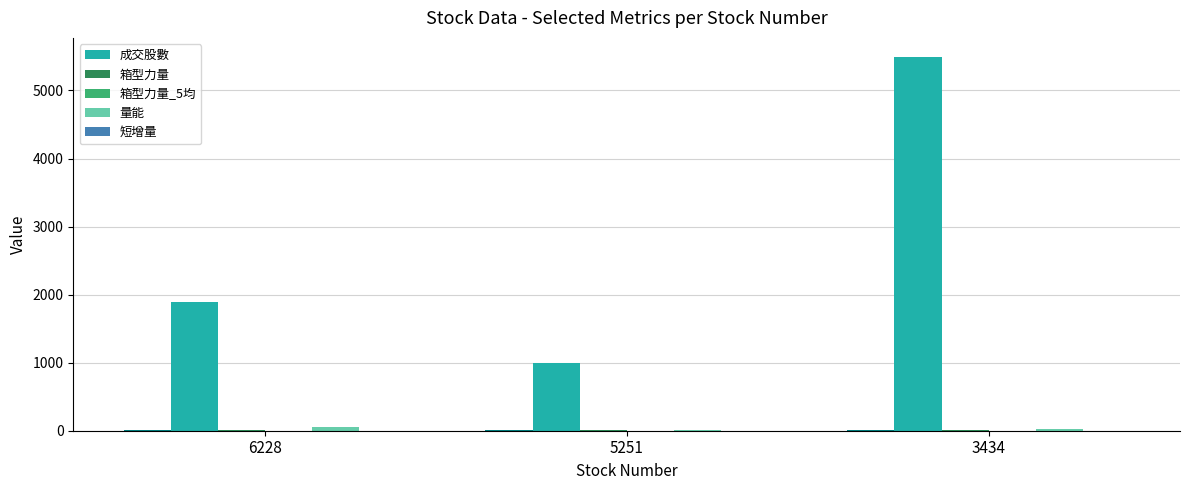

What is the difference between the maximum and minimum values in the 箱型力量_5均 series?

2.9